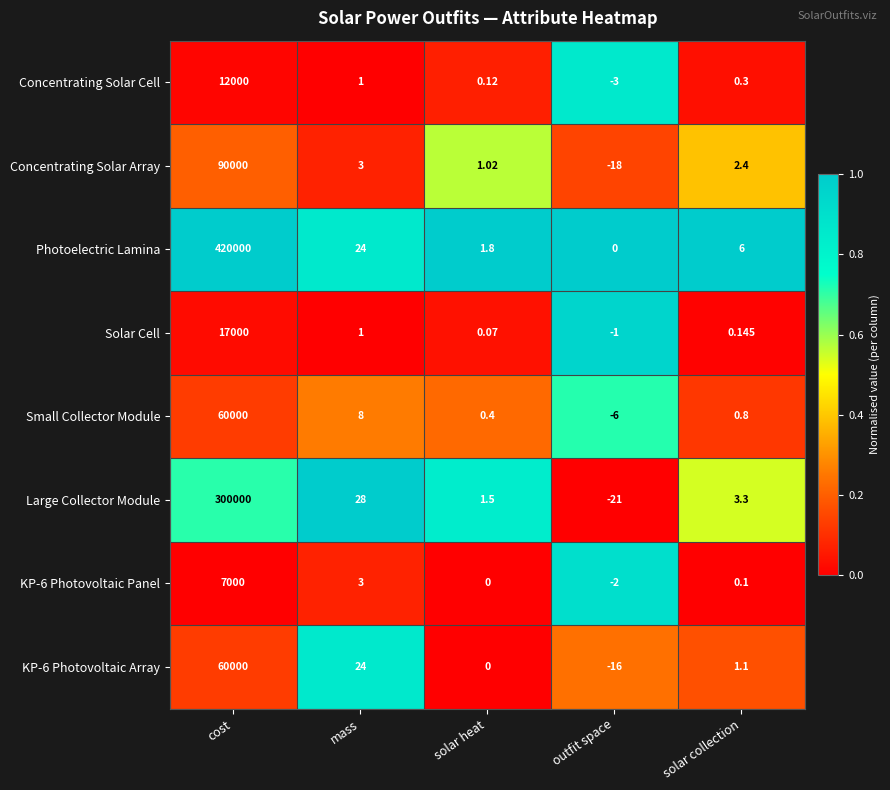

Count the number of categories in the chart.

5